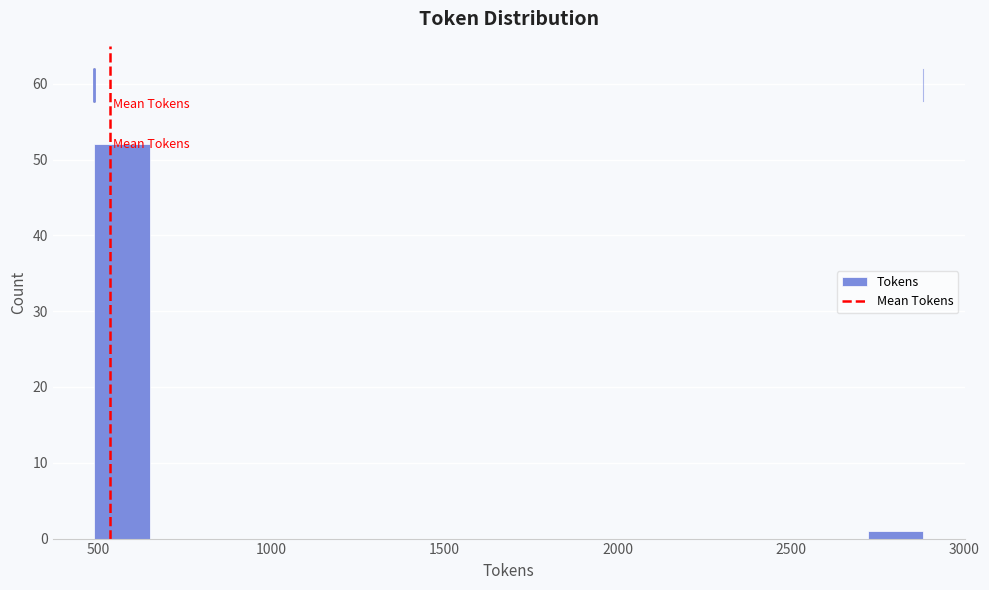

Read against the x-axis, roughly where is the centre of the tallest bar?

550